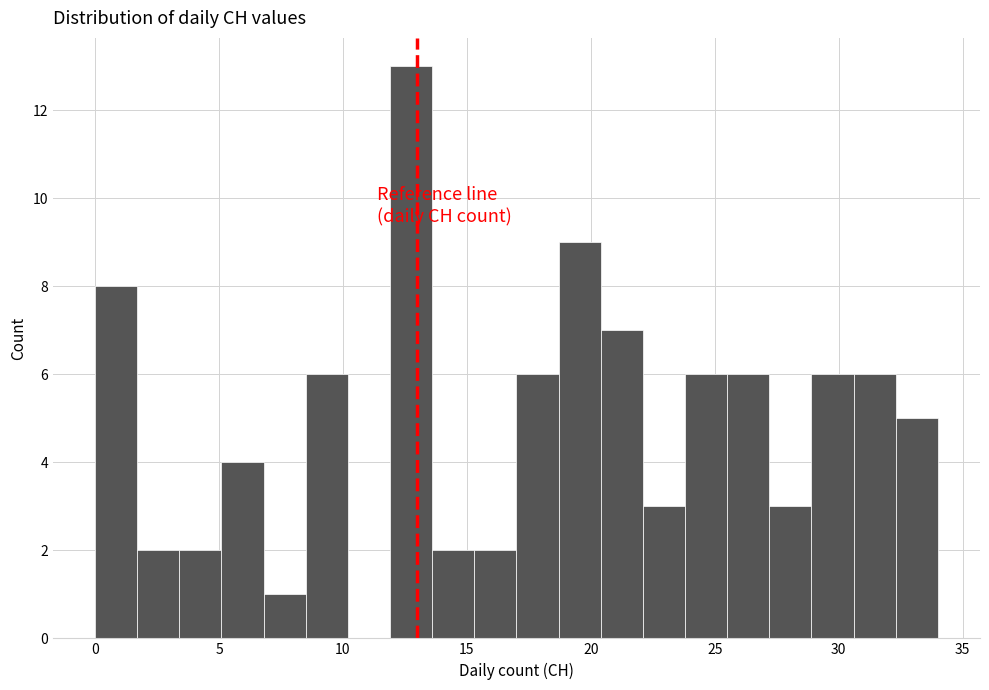

Around what value on the x-axis is the tallest bar? Give the approximate position of its centre, as read against the axis.

13.0